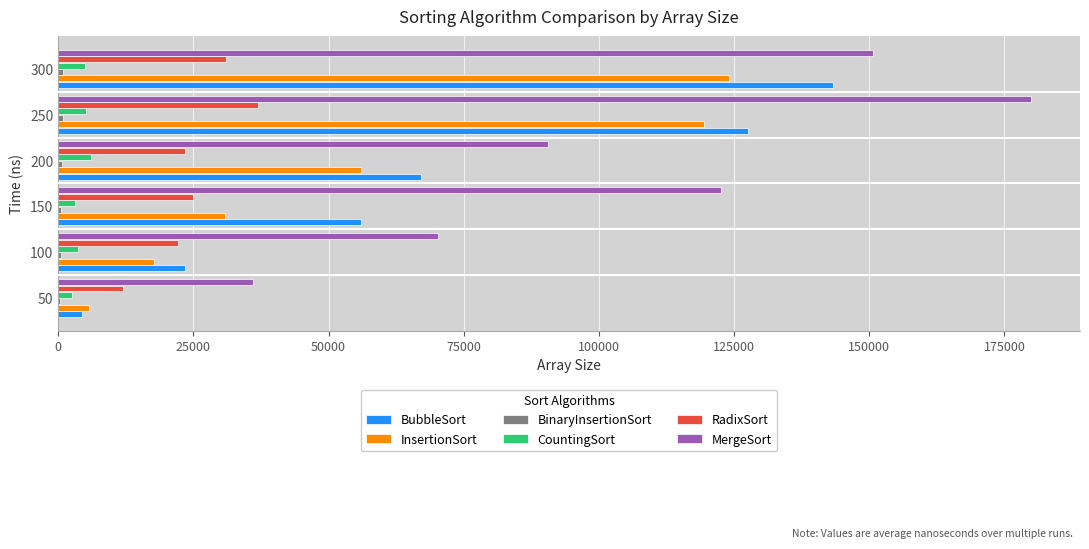

Between 50 and 150, which series saw the biggest shift?

MergeSort